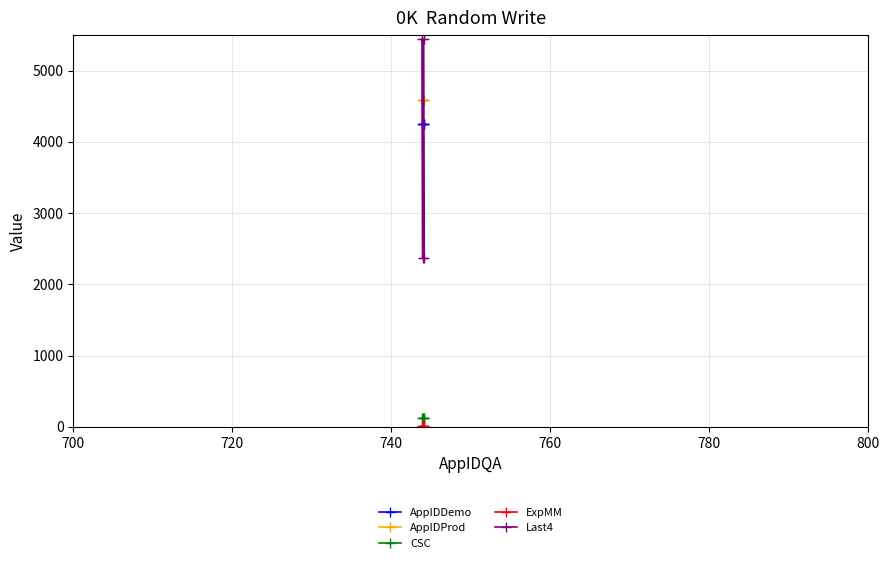

How many Last4 values are between 2376 and 5439?

4